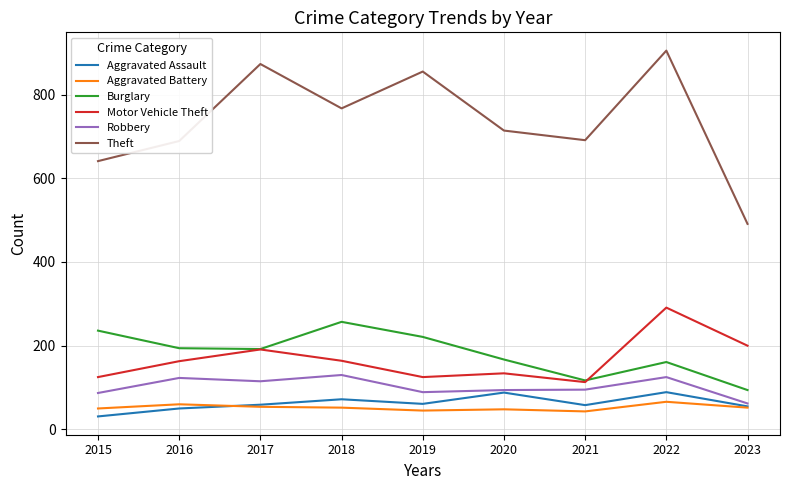

Does the chart have visible grid lines?

Yes